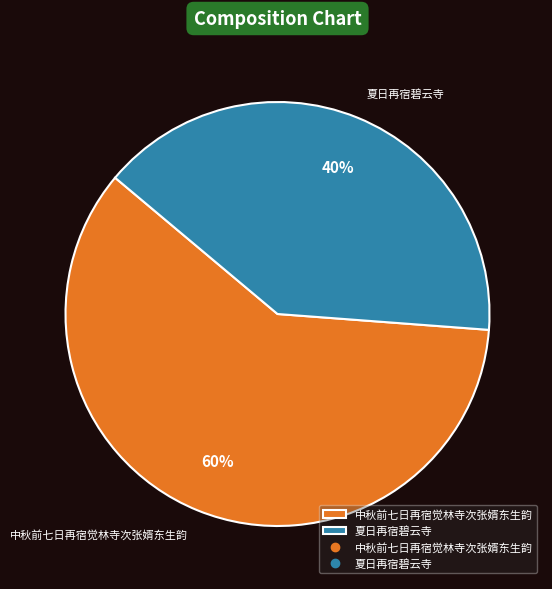

To the nearest percent, what is the difference between the 夏日再宿碧云寺 and 中秋前七日再宿觉林寺次张婿东生韵 slice percentages?

20%